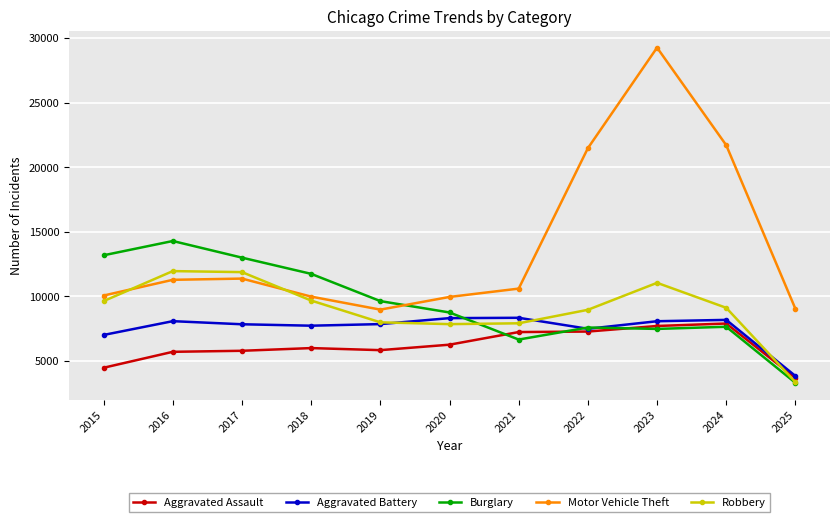

List the series in order of their peak value, lowest first.

Aggravated Assault, Aggravated Battery, Robbery, Burglary, Motor Vehicle Theft